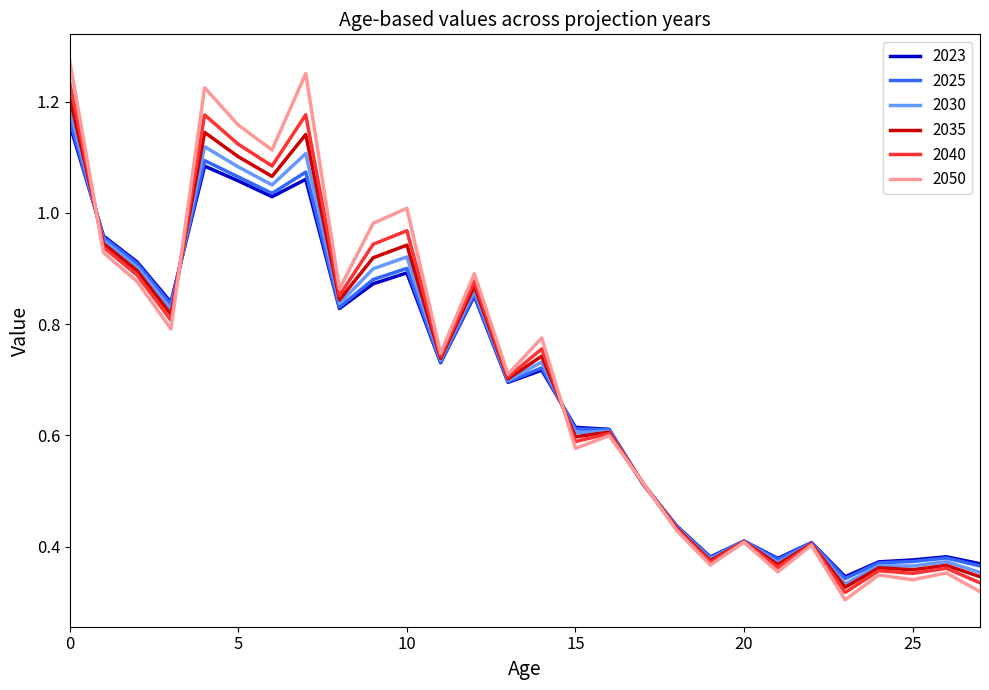

Which series ends up on top after the final intersection of 2040 and 2030?

2030